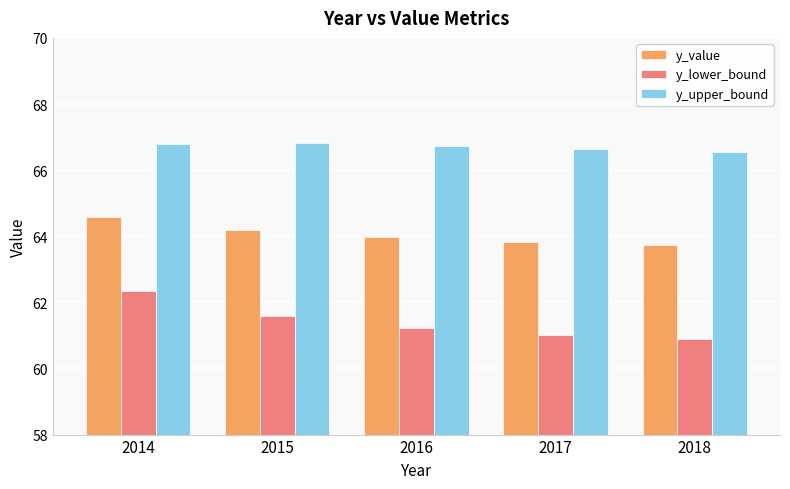

Rank the series by their average value, from lowest to highest.

y_lower_bound, y_value, y_upper_bound